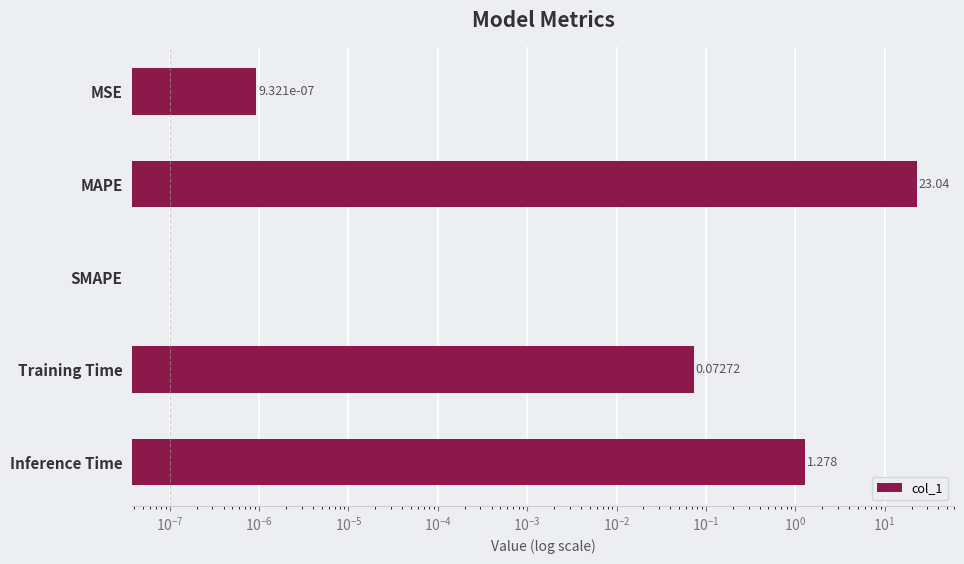

Which has a higher value, Training Time or SMAPE?

Training Time